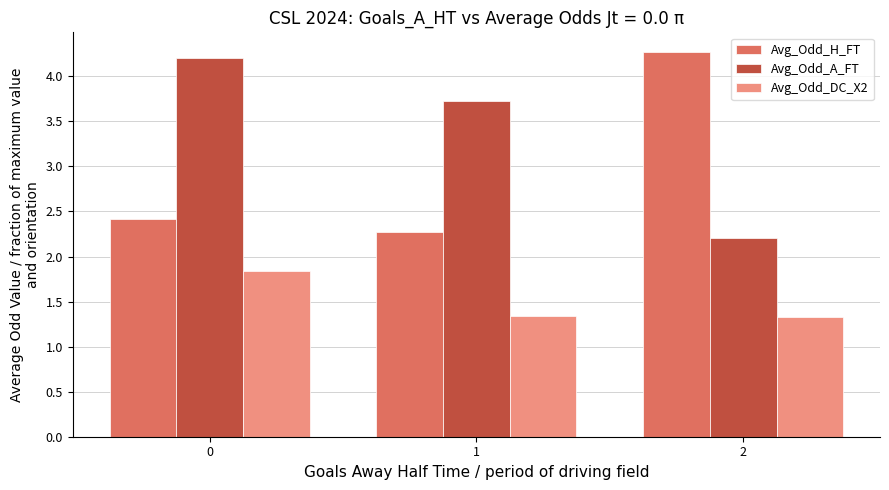

Does the chart contain any negative values?

No